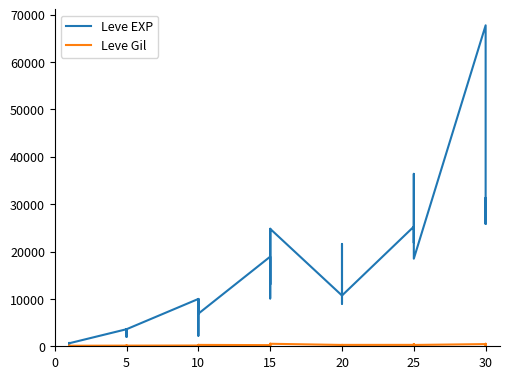

Reading right to left, list all the values displayed in this chart.

Leve EXP: 25900	31330	25900	67730	18490	36390	25250	21830	25250	25250	10710	8990	21600	18290	12960	10710	24790	13040	10100	24790	13040	18910	6880	9990	2230	7880	7880	9990	3600	1980	3600	3040	2230	3600	630	630	720	450	1	630
Leve Gil: 355	151	532	463	277	485	298	268	252	296	292	105	290	192	166	280	529	173	223	529	173	245	288	293	168	250	288	168	139	140	139	169	170	139	112	113	112	112	116	113